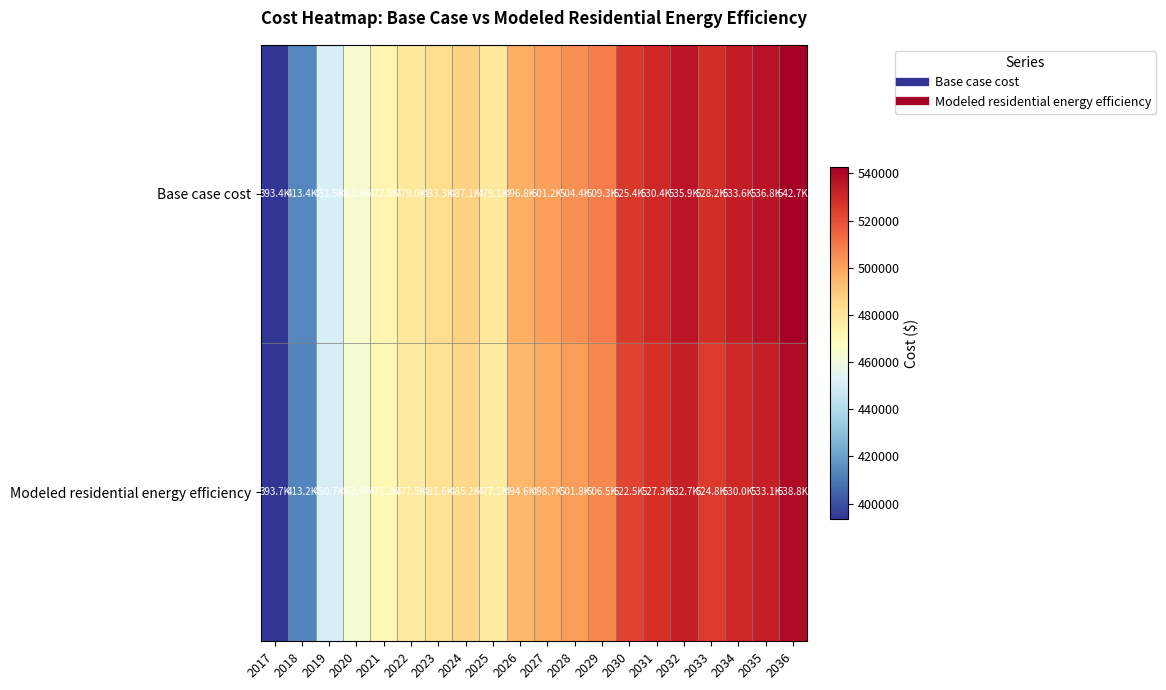

What is the minimum value shown in the chart?

393387.7